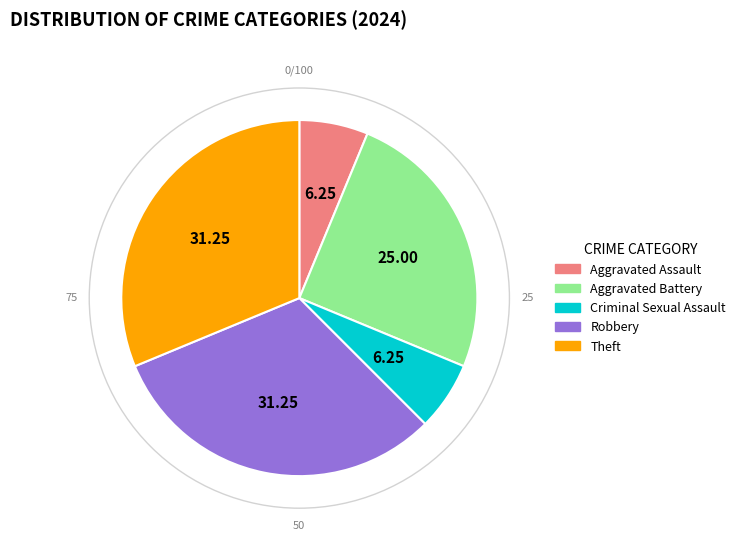

Is the sum of Aggravated Assault and Theft greater than half?

No